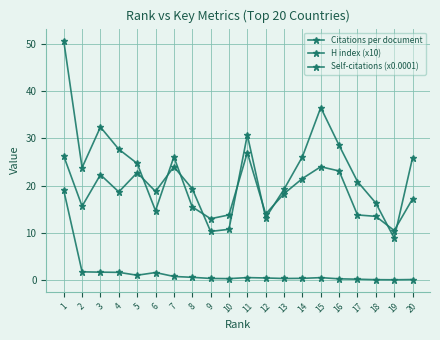

Count the number of categories in the chart.

20